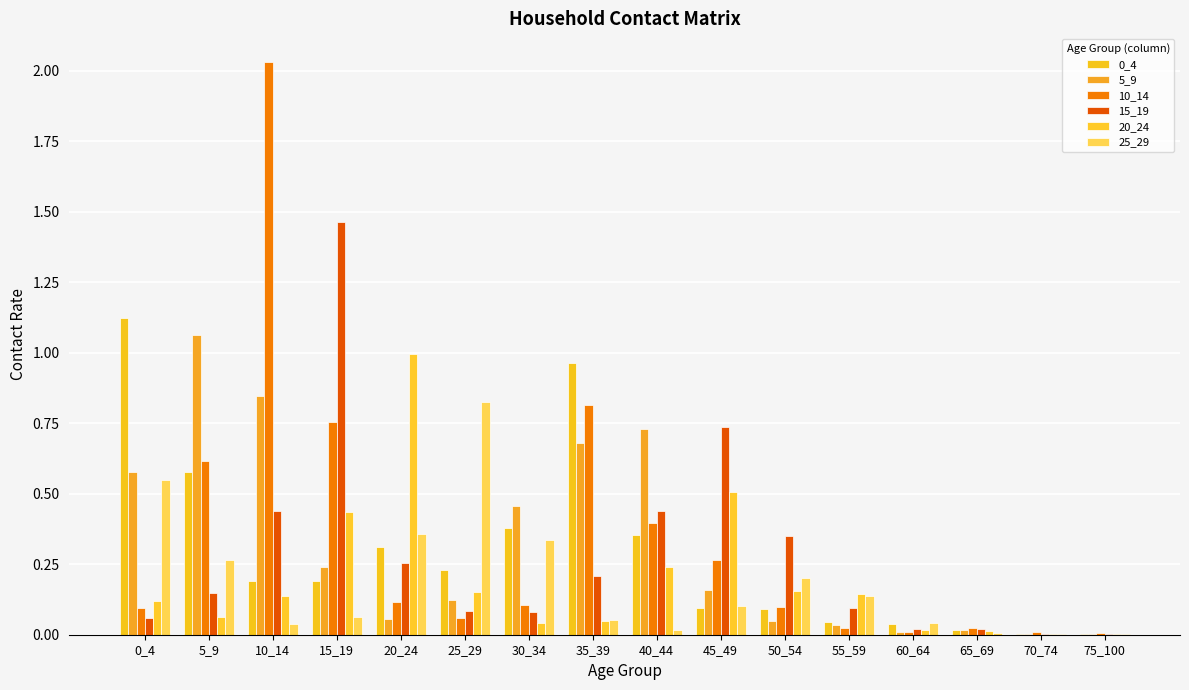

Where is 10_14 nearest to the value 1?

35_39